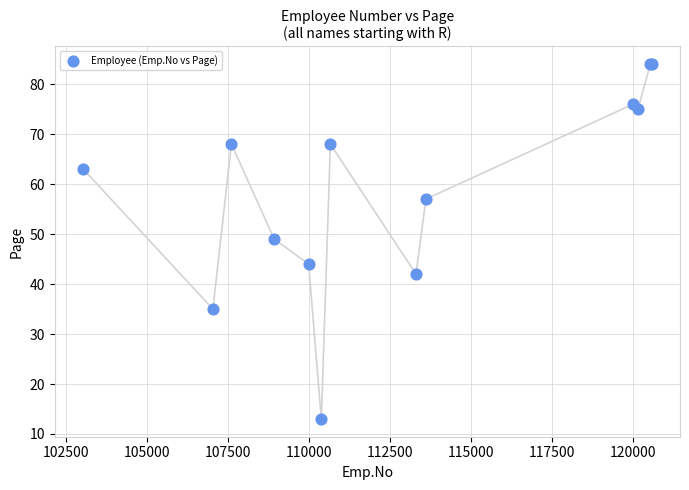

What Y value in the scatter plot is closest to 48?

49